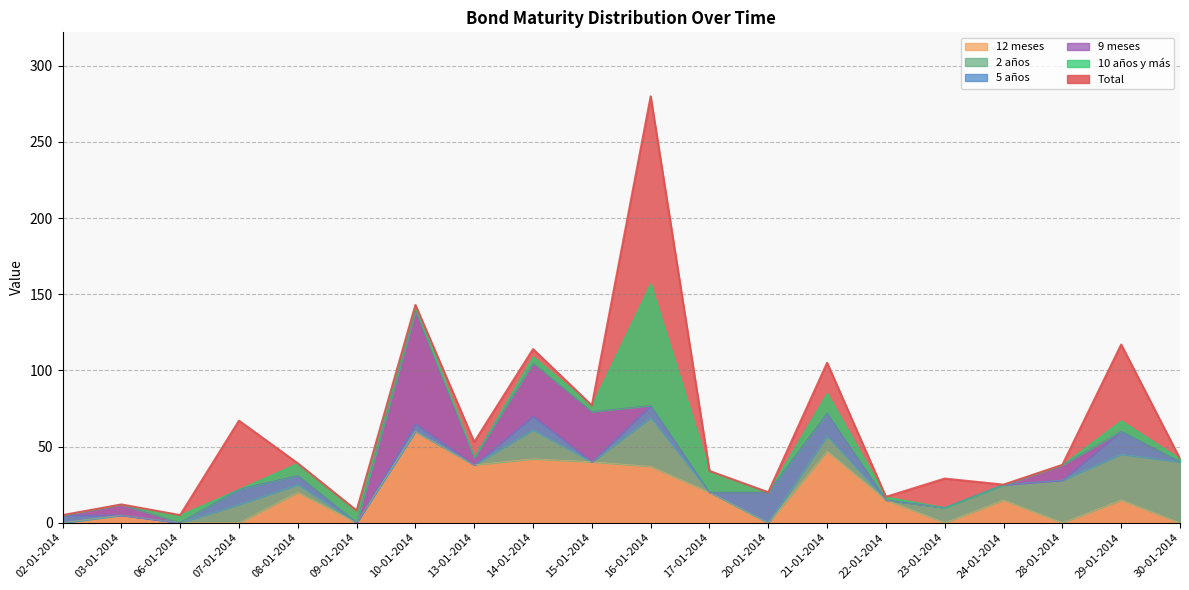

True or false: 12 meses has a value of 33 at 28-01-2014.

False